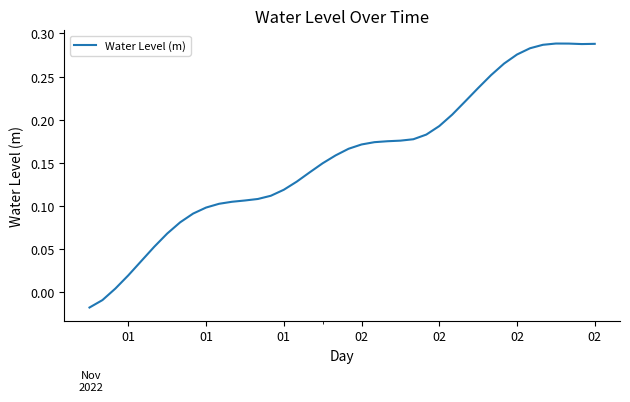

What is the sum of all values?

6.2